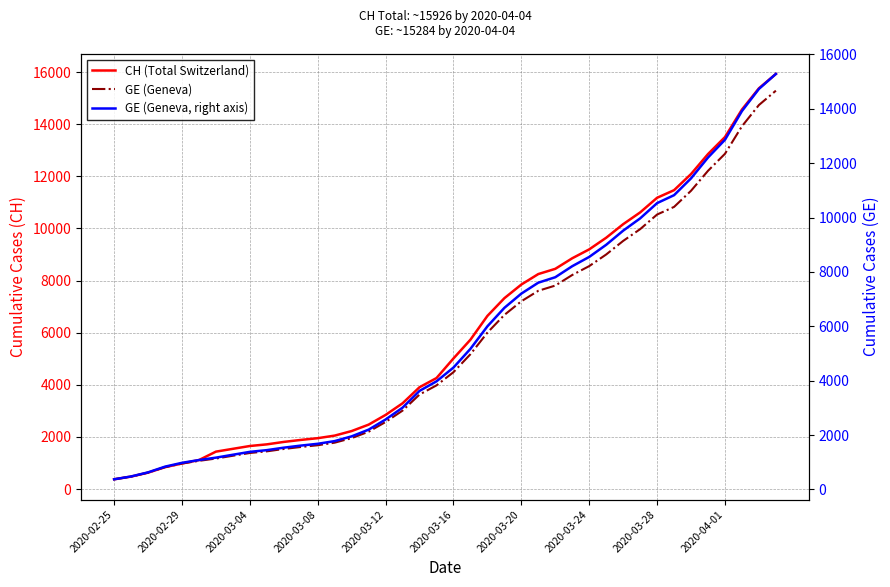

What is the lowest value of the GE (Geneva) series?

375